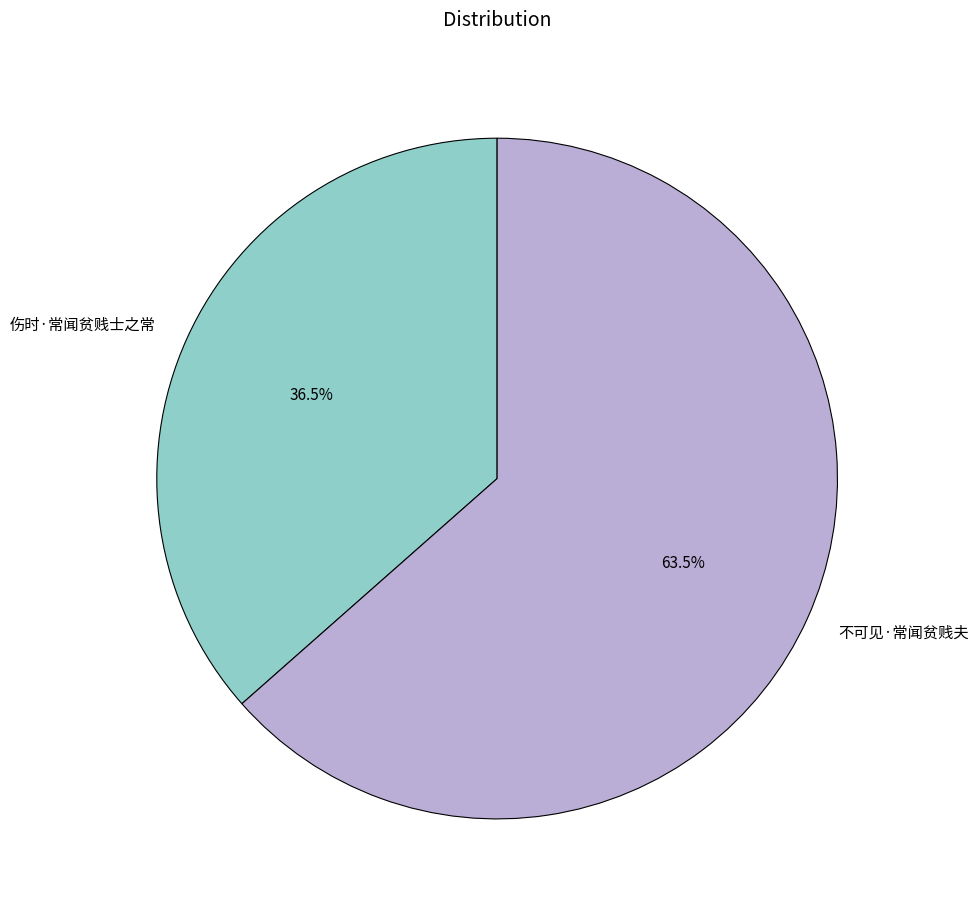

Rank the categories by value from lowest to highest.

伤时·常闻贫贱士之常, 不可见·常闻贫贱夫